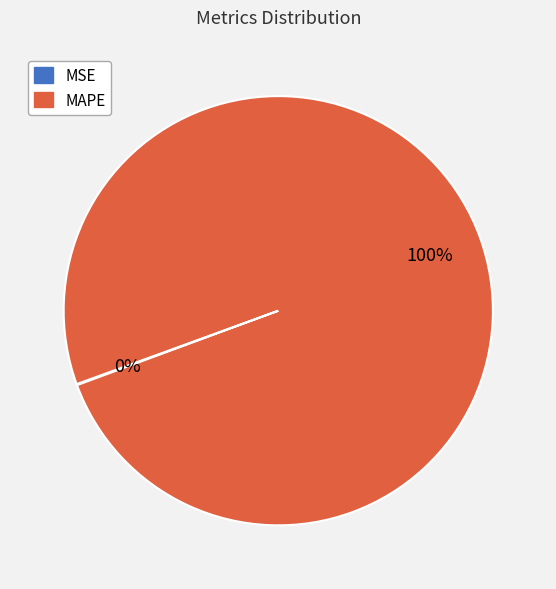

Is there a majority slice in this chart?

Yes